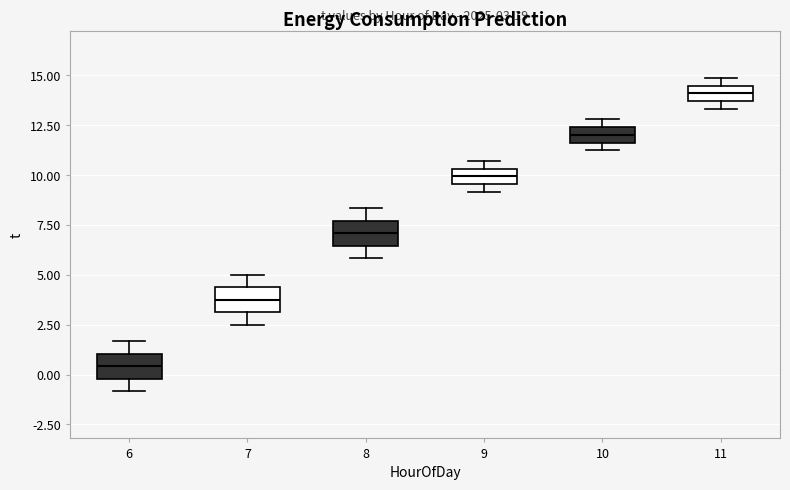

Which box has the lowest median line?

6